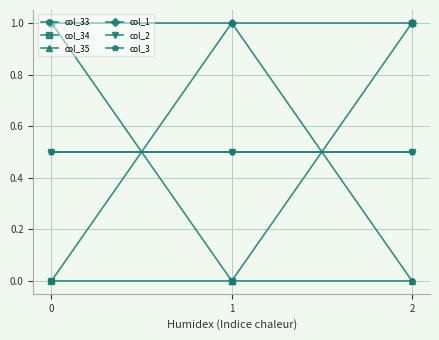

The col_1 series shows 0.2 at 0. True or false?

False